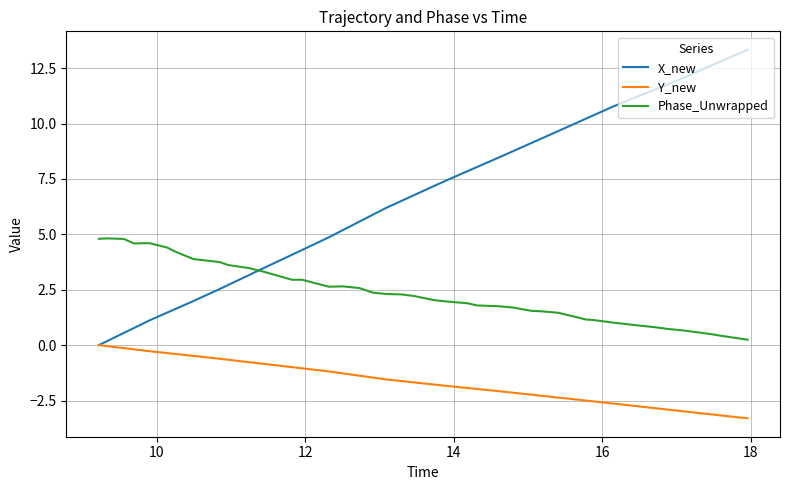

Which series has the widest spread of values?

X_new